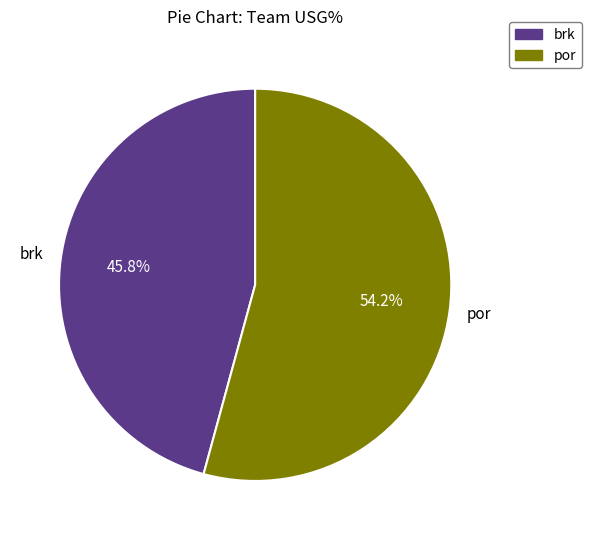

What is the ratio of the value at por to the value at brk?

1.2